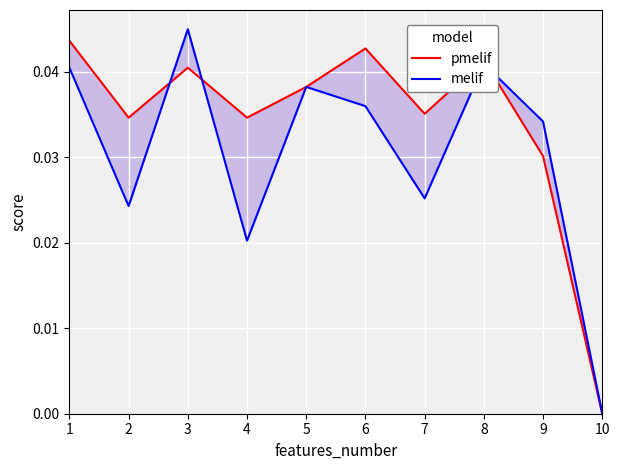

At how many categories does at least one series exceed 0?

9